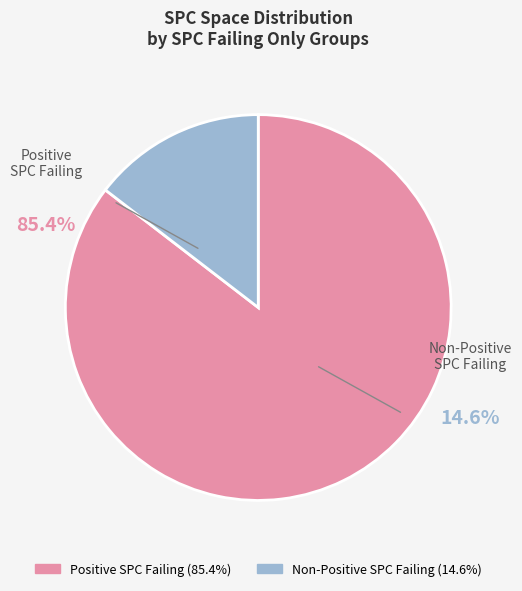

True or false: 1 accounts for 11% of the total.

False